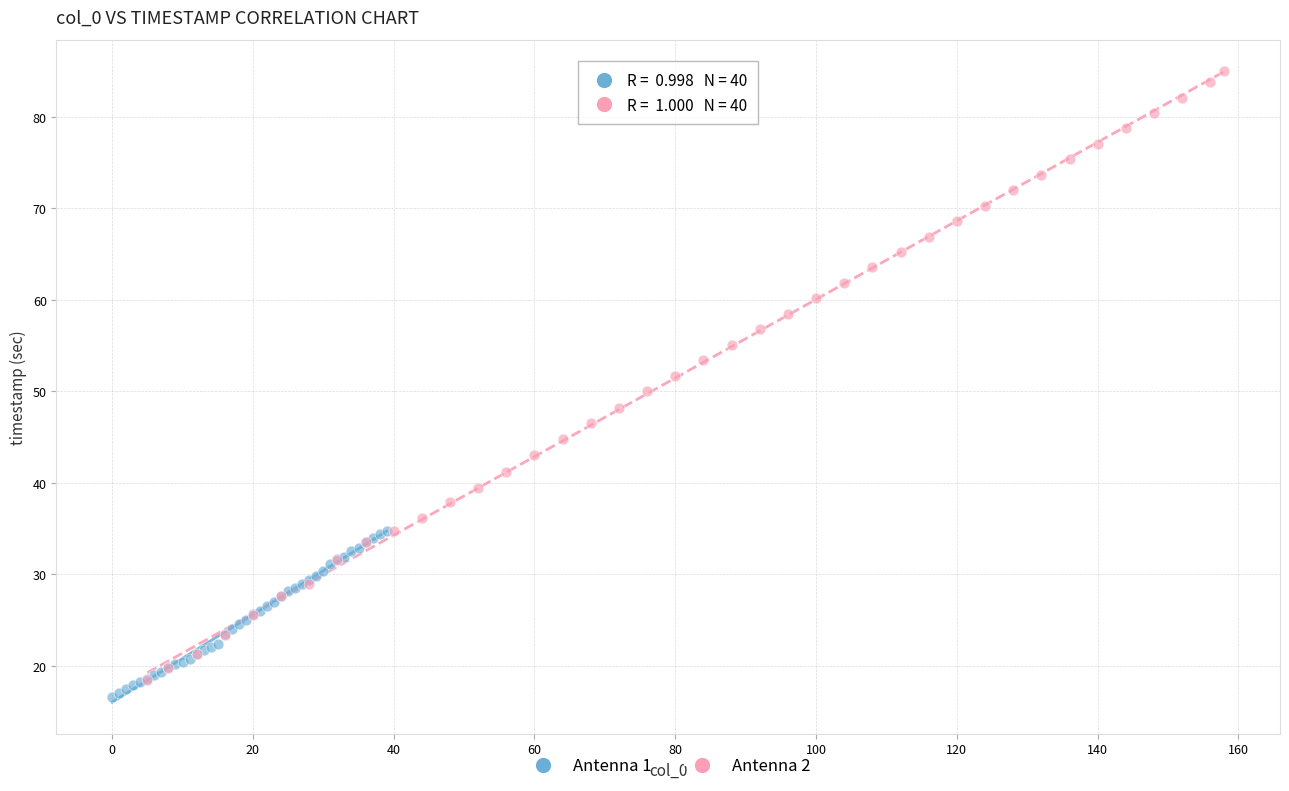

Which series contains the highest Y value?

Antenna 2